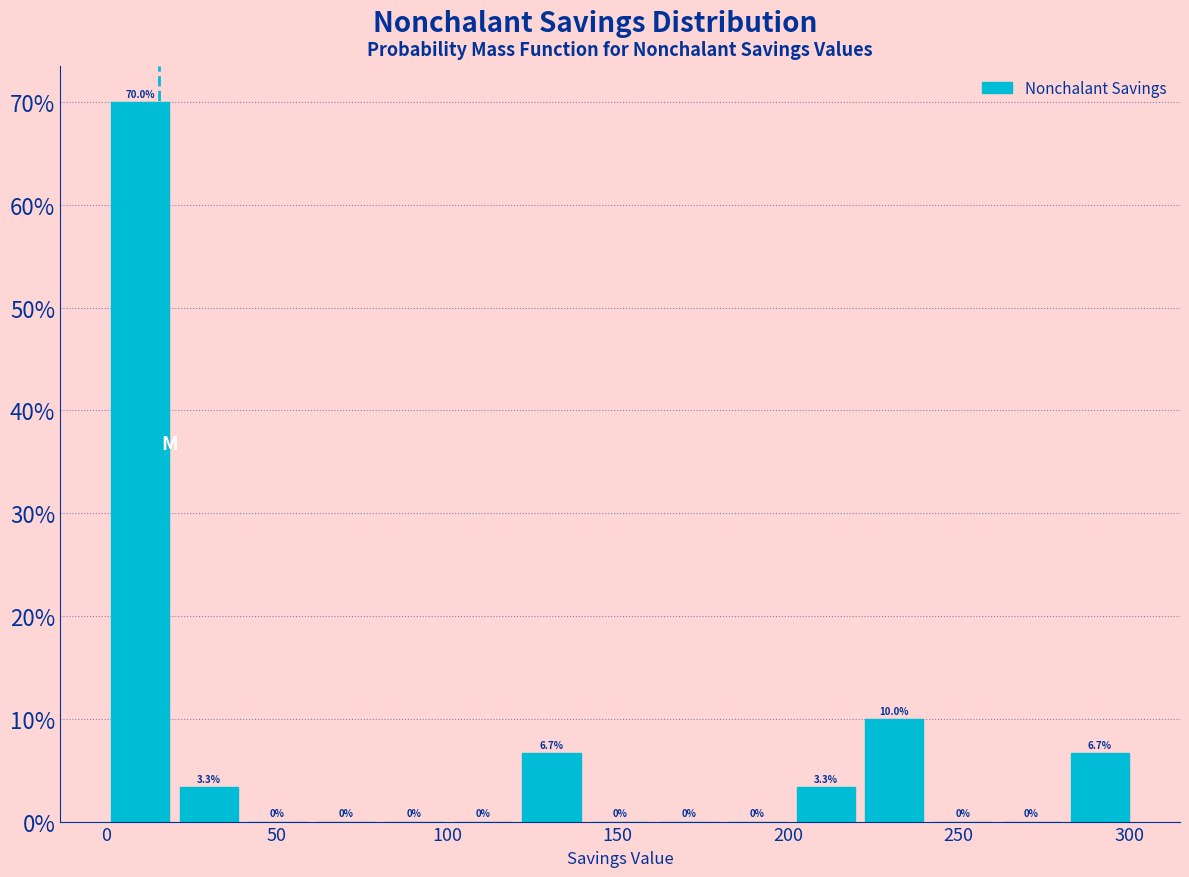

Which range on the x-axis has the tallest bar?

0 to 20